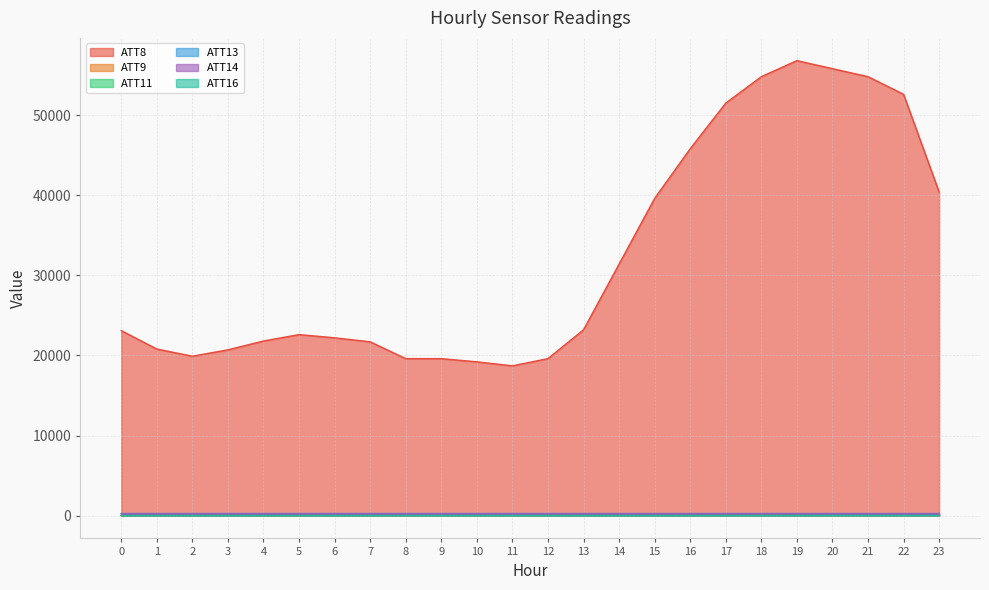

At which label is ATT14 closest to 233?

13